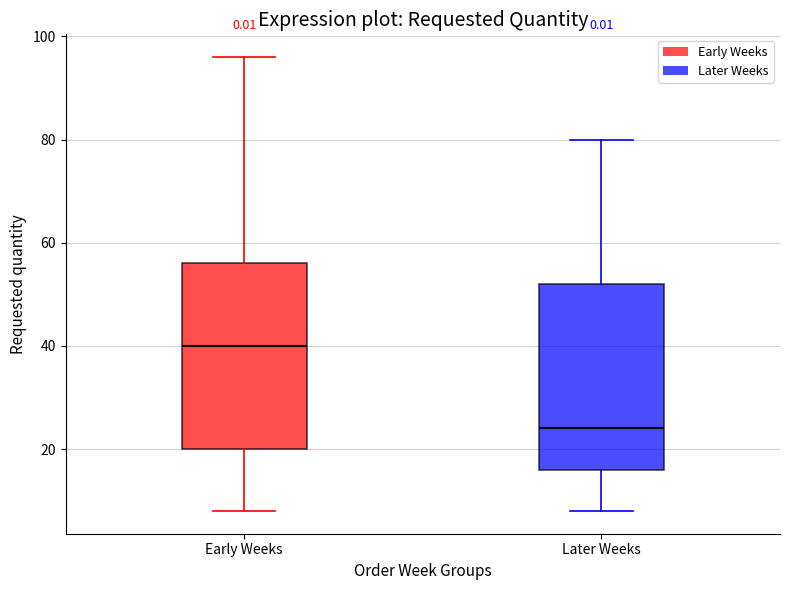

Where is the upper edge of the box for Later Weeks on the y-axis? The values are not printed on the chart, so give them approximately, as read against the axis.

52